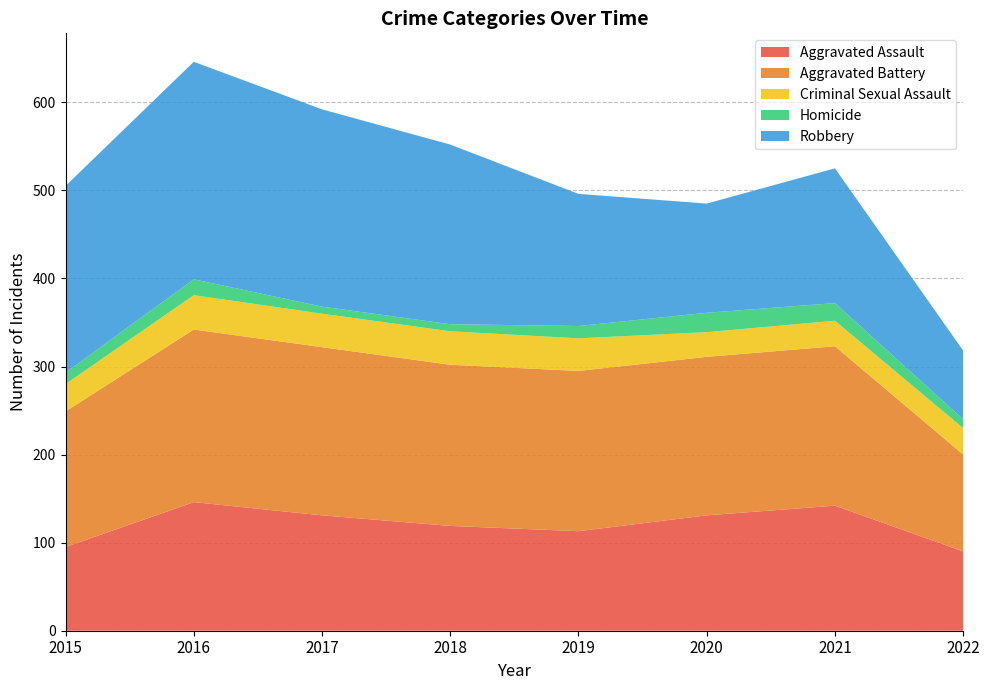

Reading right to left, what are all the values shown in this chart?

Aggravated Assault: 2022=90	2021=142	2020=131	2019=113	2018=119	2017=131	2016=146	2015=95
Aggravated Battery: 2022=110	2021=181	2020=180	2019=182	2018=183	2017=191	2016=196	2015=154
Criminal Sexual Assault: 2022=30	2021=29	2020=28	2019=37	2018=38	2017=38	2016=39	2015=31
Homicide: 2022=10	2021=20	2020=22	2019=14	2018=8	2017=8	2016=18	2015=13
Robbery: 2022=78	2021=153	2020=124	2019=150	2018=204	2017=224	2016=247	2015=212